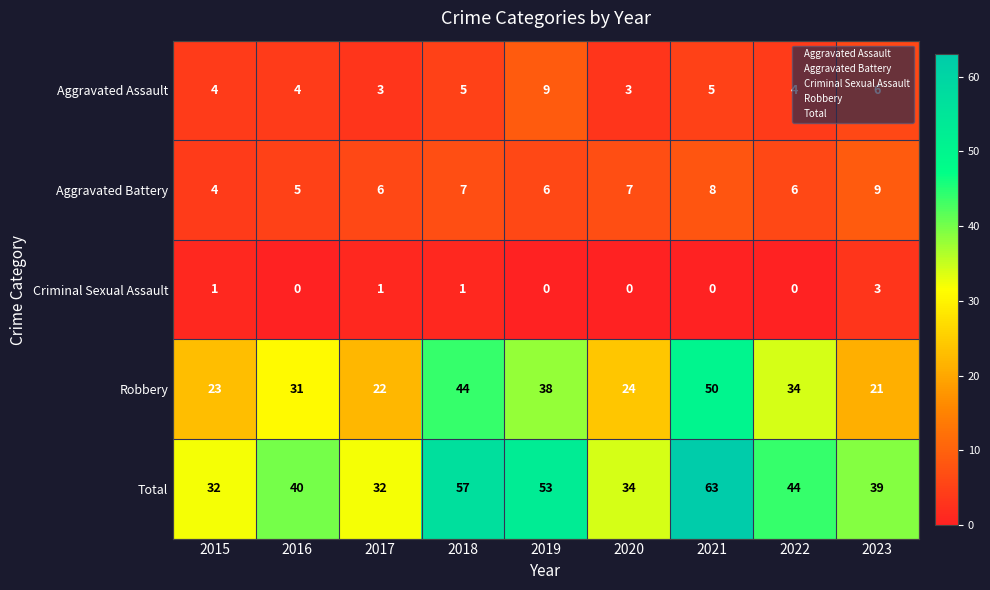

The value of Aggravated Assault at 2022 is 2. True or false?

False